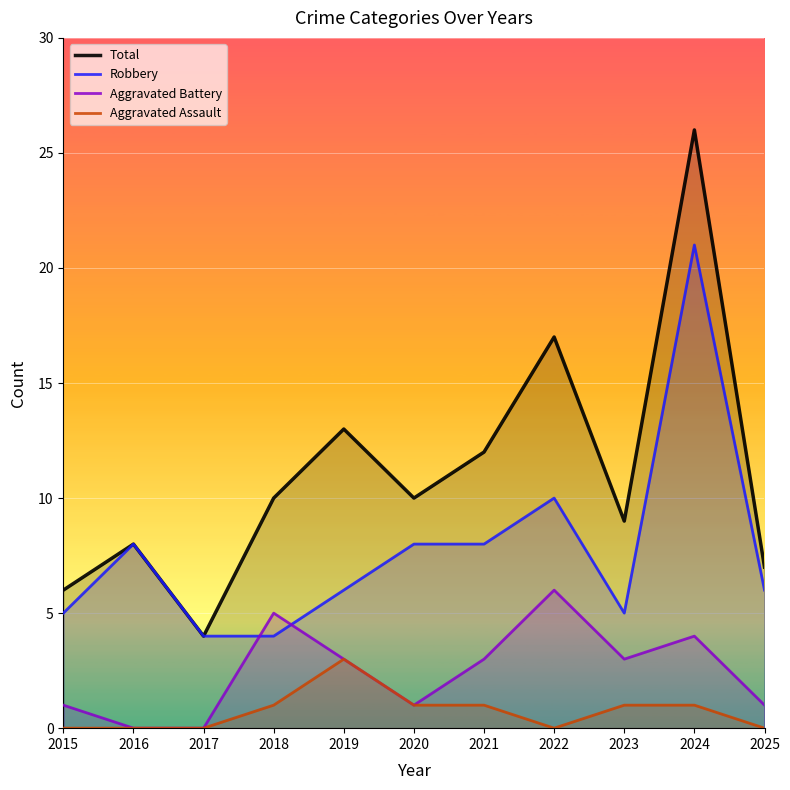

How many positive values does the Aggravated Battery series have?

9